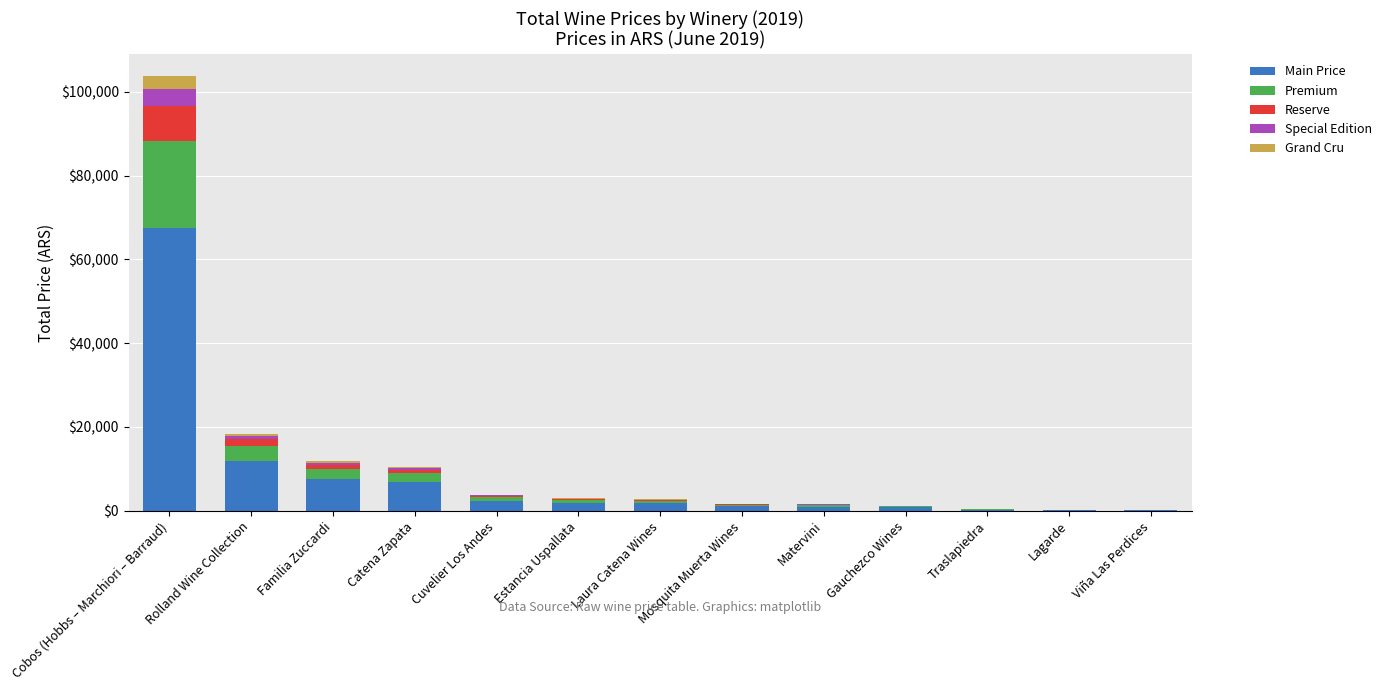

At which label does Main Price reach its peak?

Cobos (Hobbs – Marchiori – Barraud)